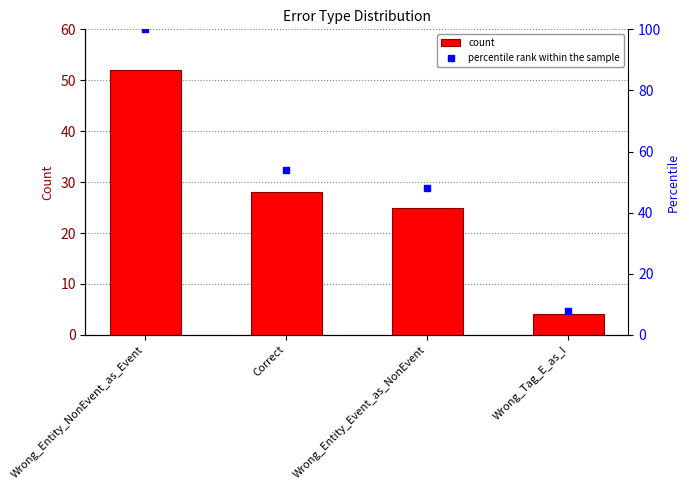

Rank the categories by value from lowest to highest.

Wrong_Tag_E_as_I, Wrong_Entity_Event_as_NonEvent, Correct, Wrong_Entity_NonEvent_as_Event